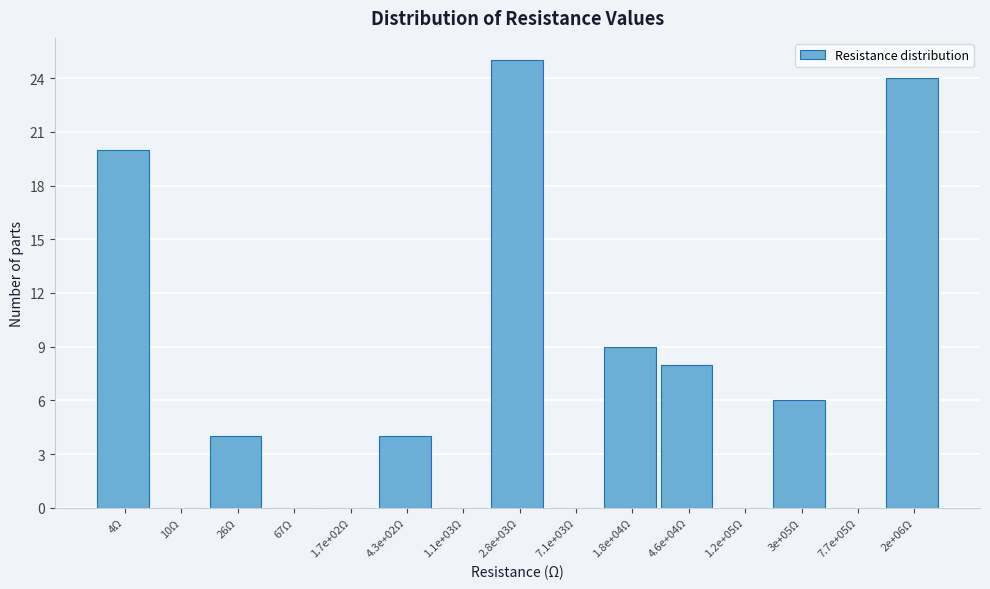

Reading left to right, extract all data points from this chart.

4Ω=20	10Ω=0	26Ω=4	67Ω=0	1.7e+02Ω=0	4.3e+02Ω=4	1.1e+03Ω=0	2.8e+03Ω=25	7.1e+03Ω=0	1.8e+04Ω=9	4.6e+04Ω=8	1.2e+05Ω=0	3e+05Ω=6	7.7e+05Ω=0	2e+06Ω=24